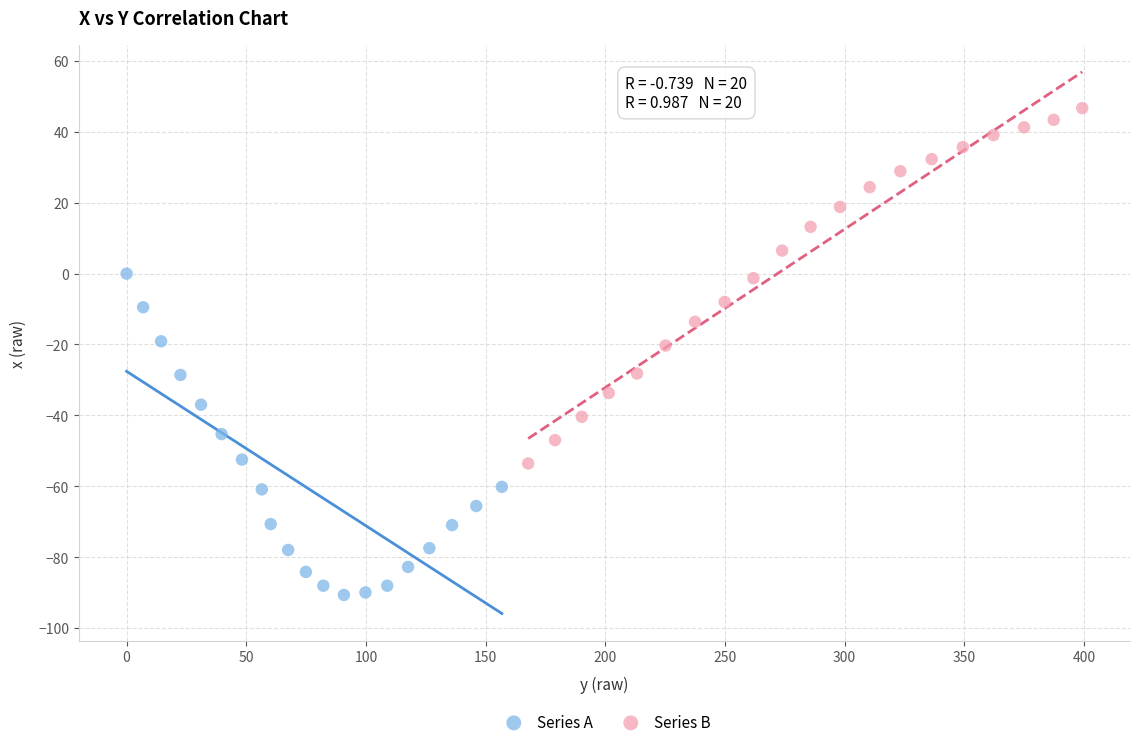

Which series contains the highest Y value?

Series B